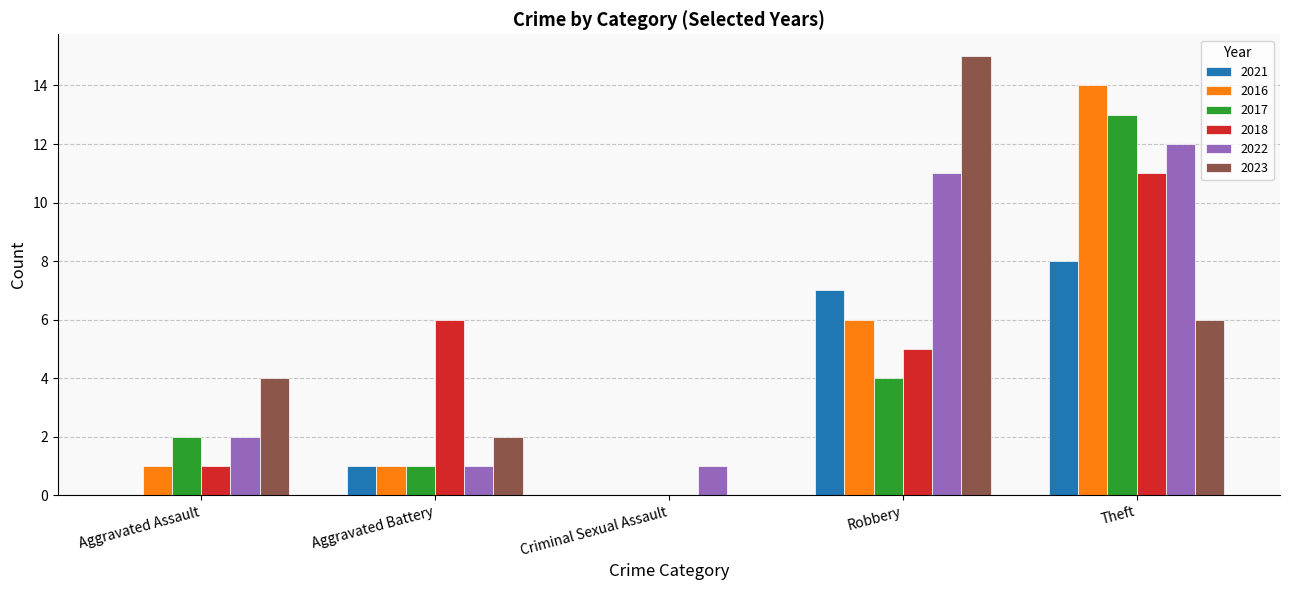

At which label does 2017 reach its peak?

Theft